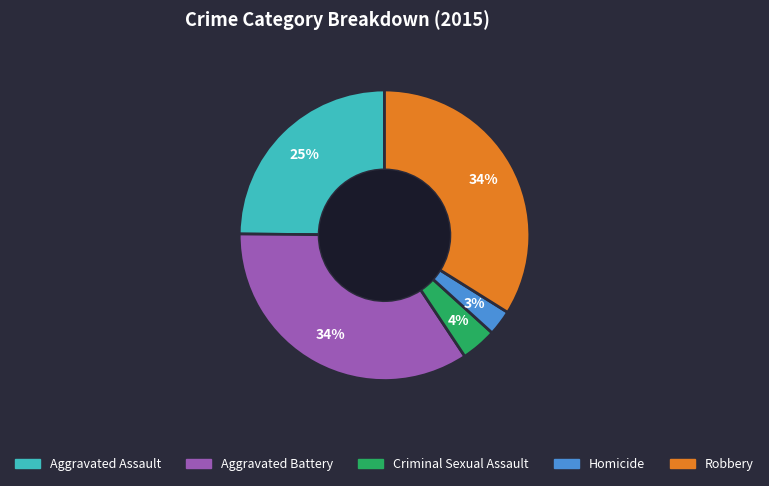

Which slice is the smallest?

Homicide